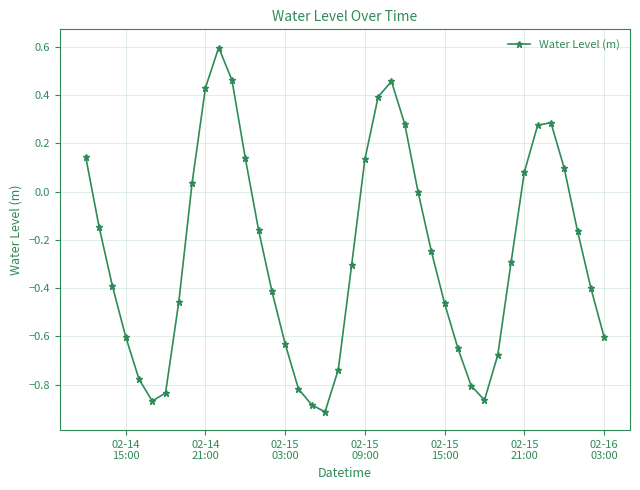

What is the greatest value displayed?

0.6